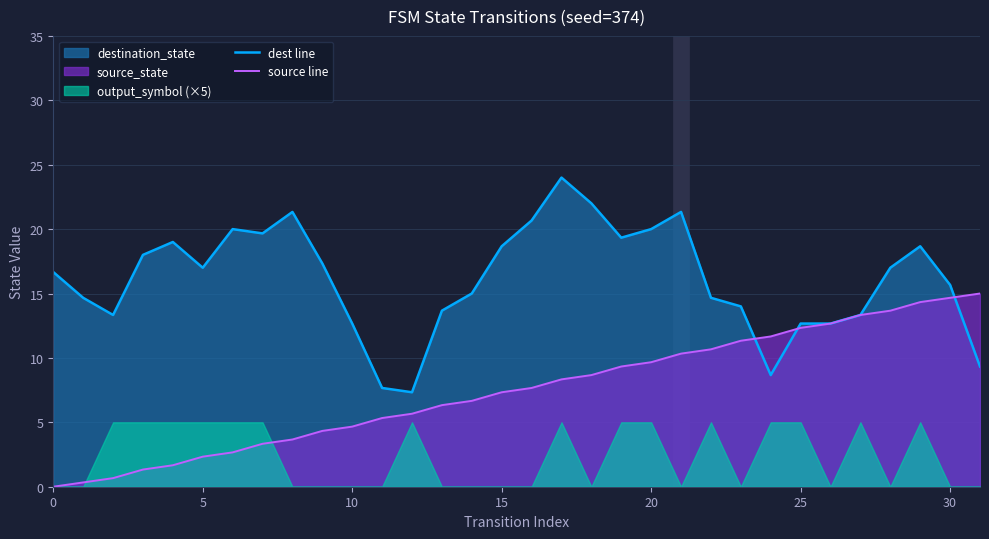

At which category is the sum across all series the highest?

29